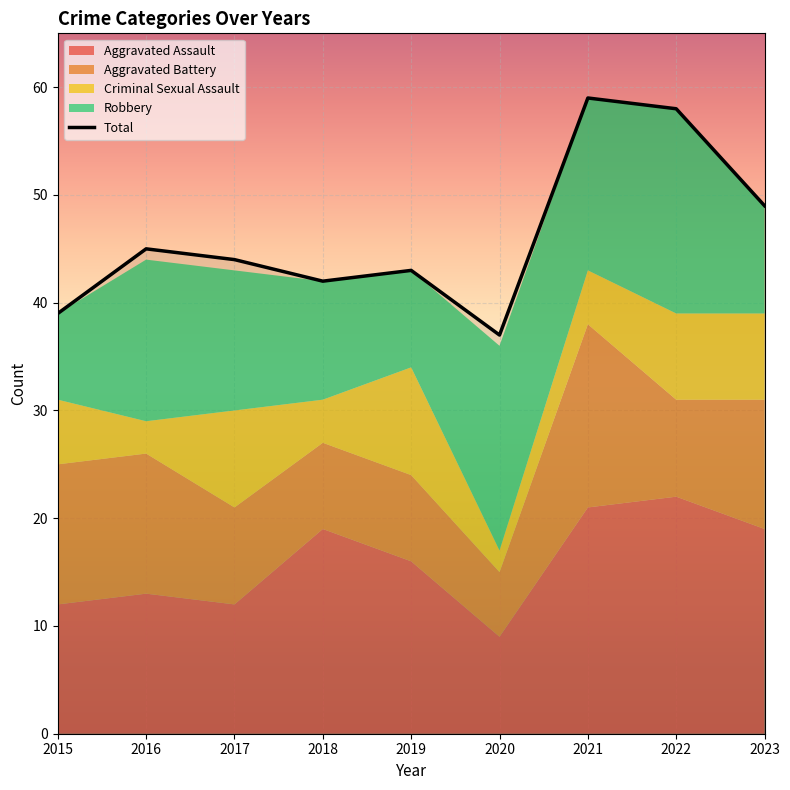

Which series ends up on top after the final intersection of Robbery and Aggravated Battery?

Aggravated Battery